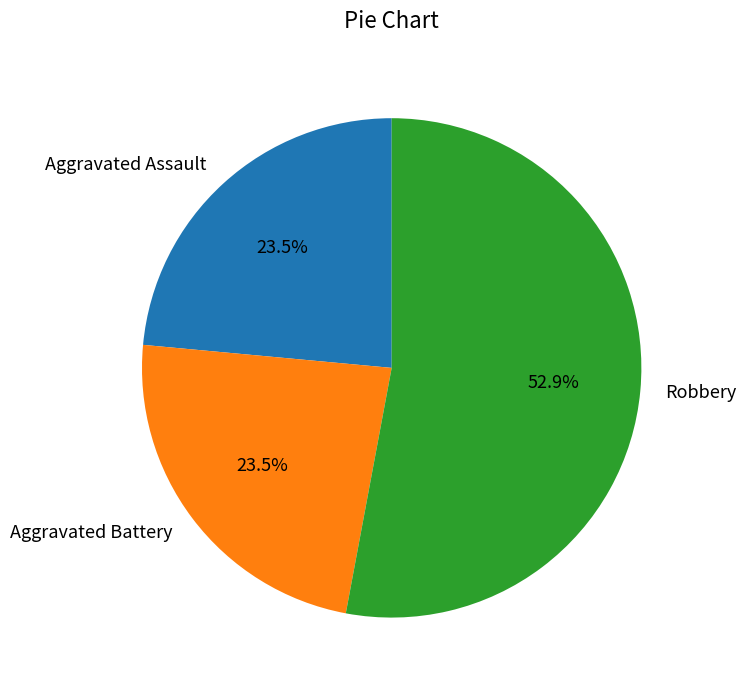

What is the ratio of the value at Robbery to the value at Aggravated Battery?

2.3